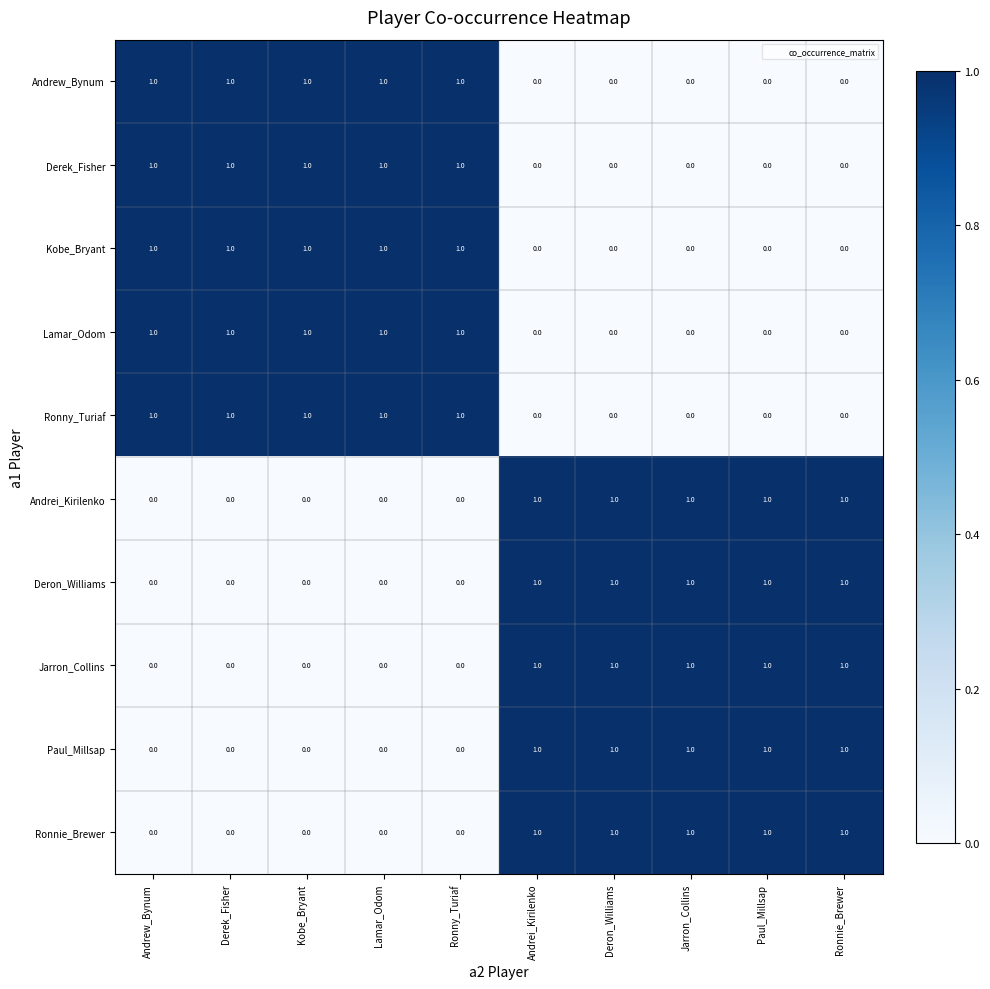

The value of Deron_Williams at Kobe_Bryant is 0. True or false?

True